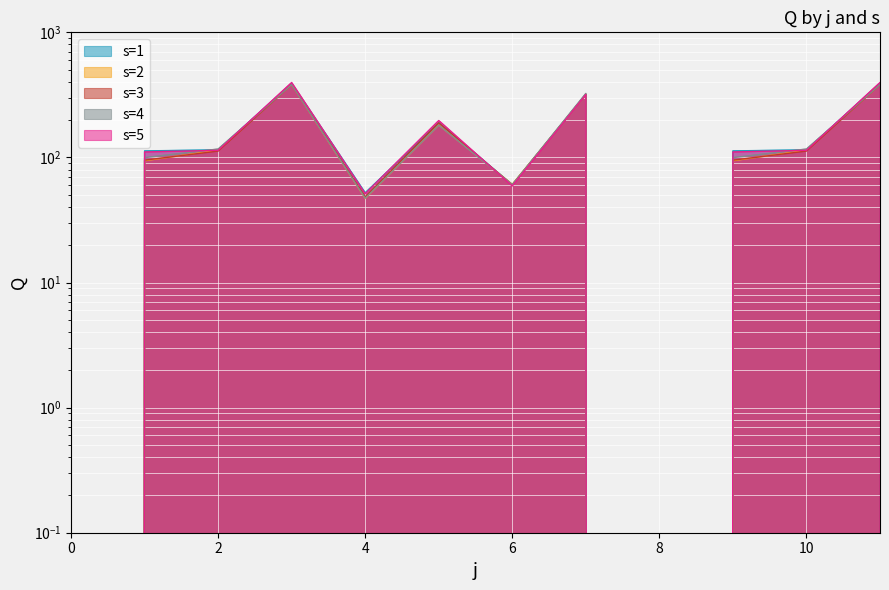

After their last crossing, which series has the higher values: s=2 or s=3?

s=3